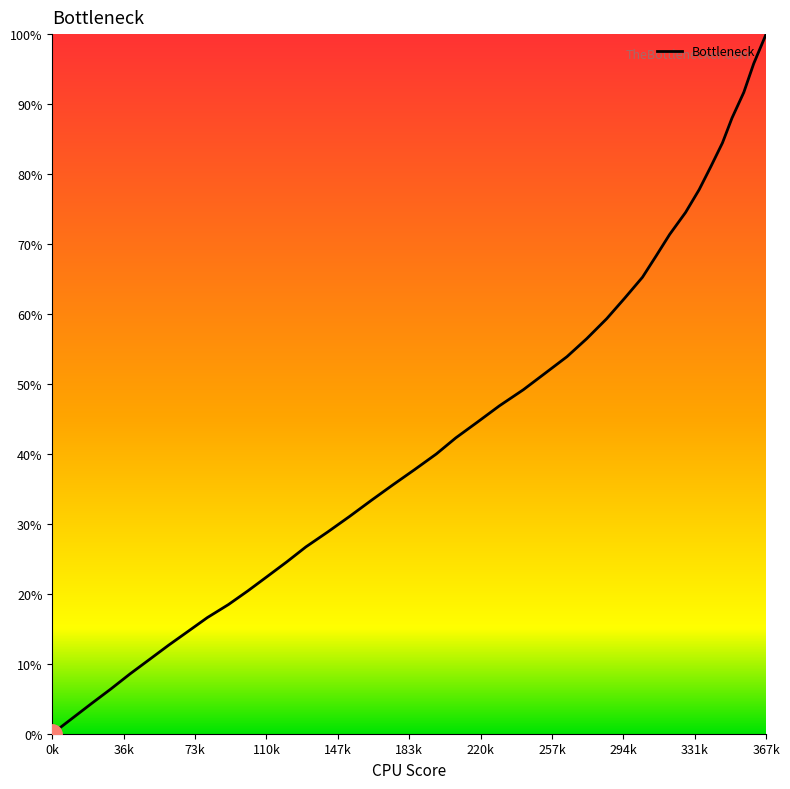

What is the maximum value shown in the chart?

100.0